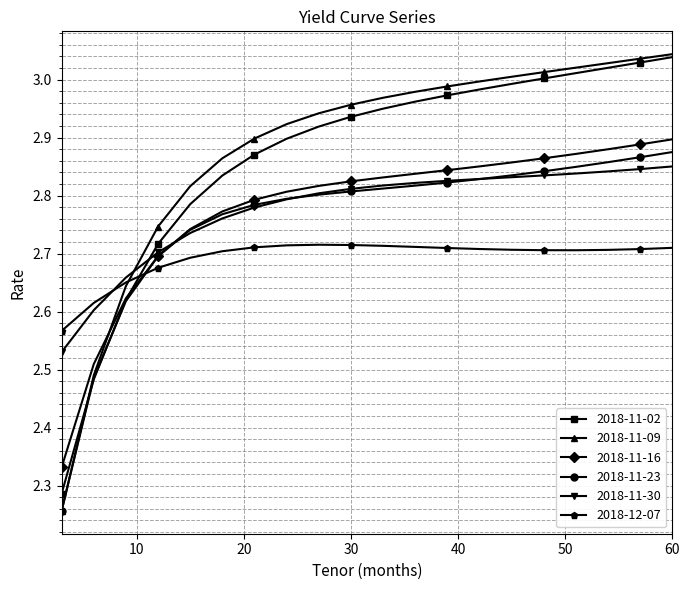

Which series has the widest spread of values?

2018-11-09